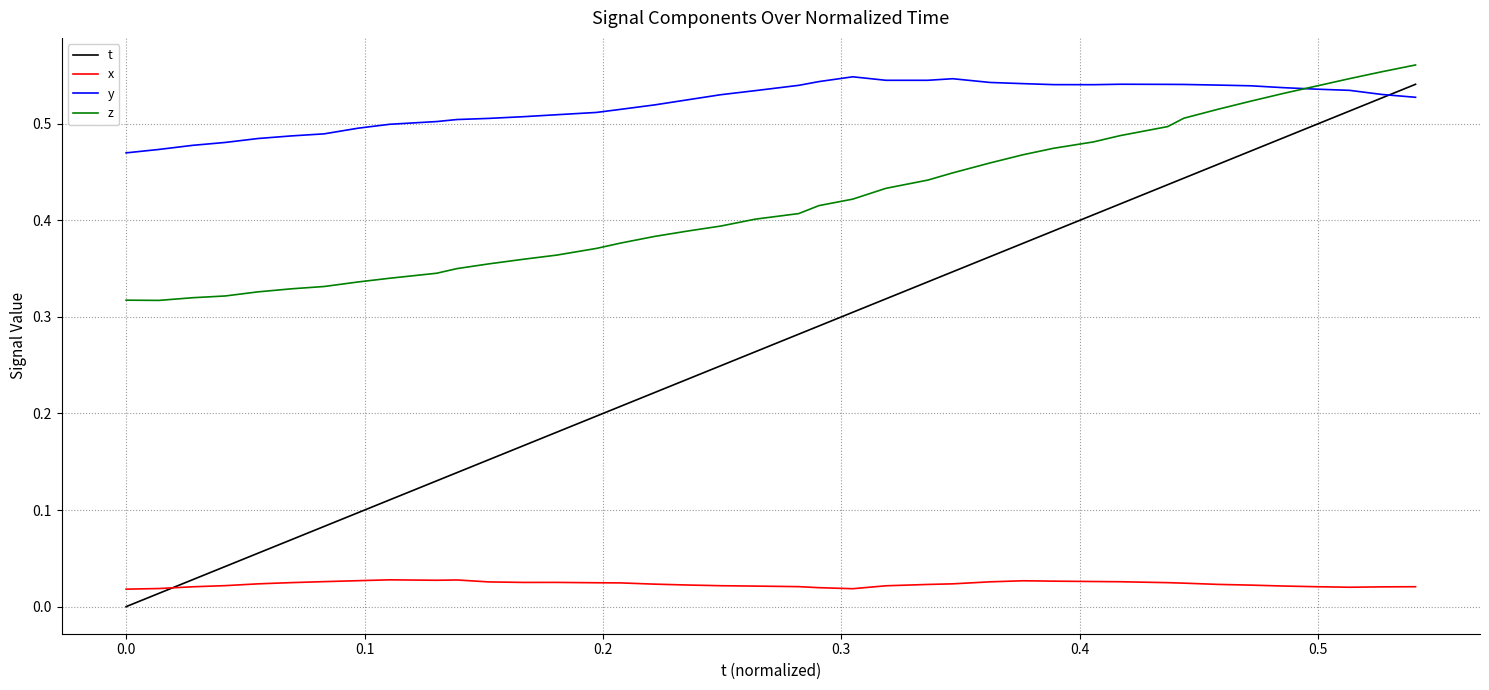

How many series are shown in this chart?

4